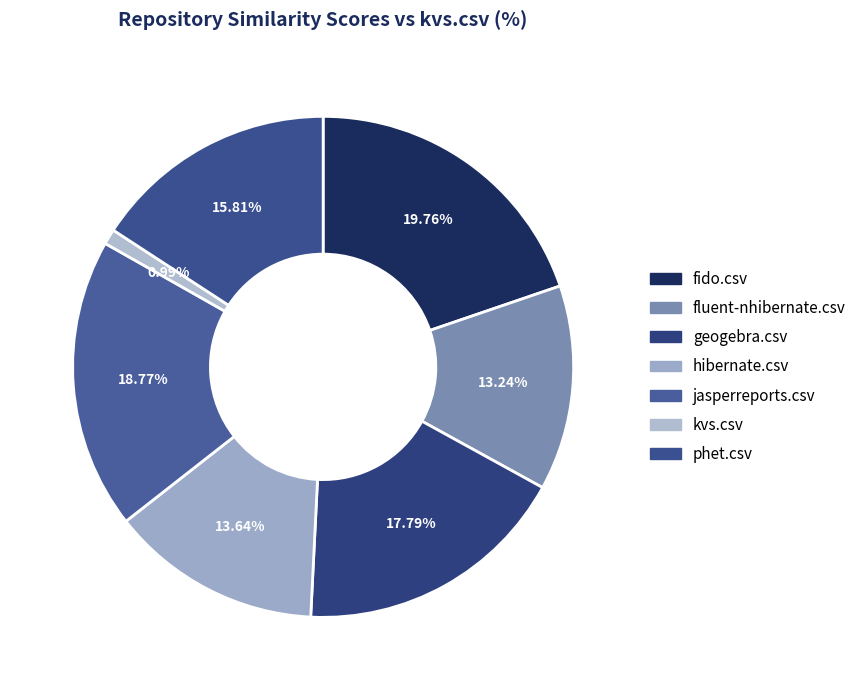

To the nearest percent, what is the combined percentage of fido.csv and fluent-nhibernate.csv?

33%